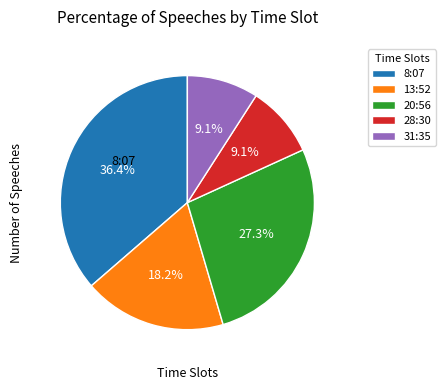

To the nearest percent, what portion does 31:35 represent?

9%